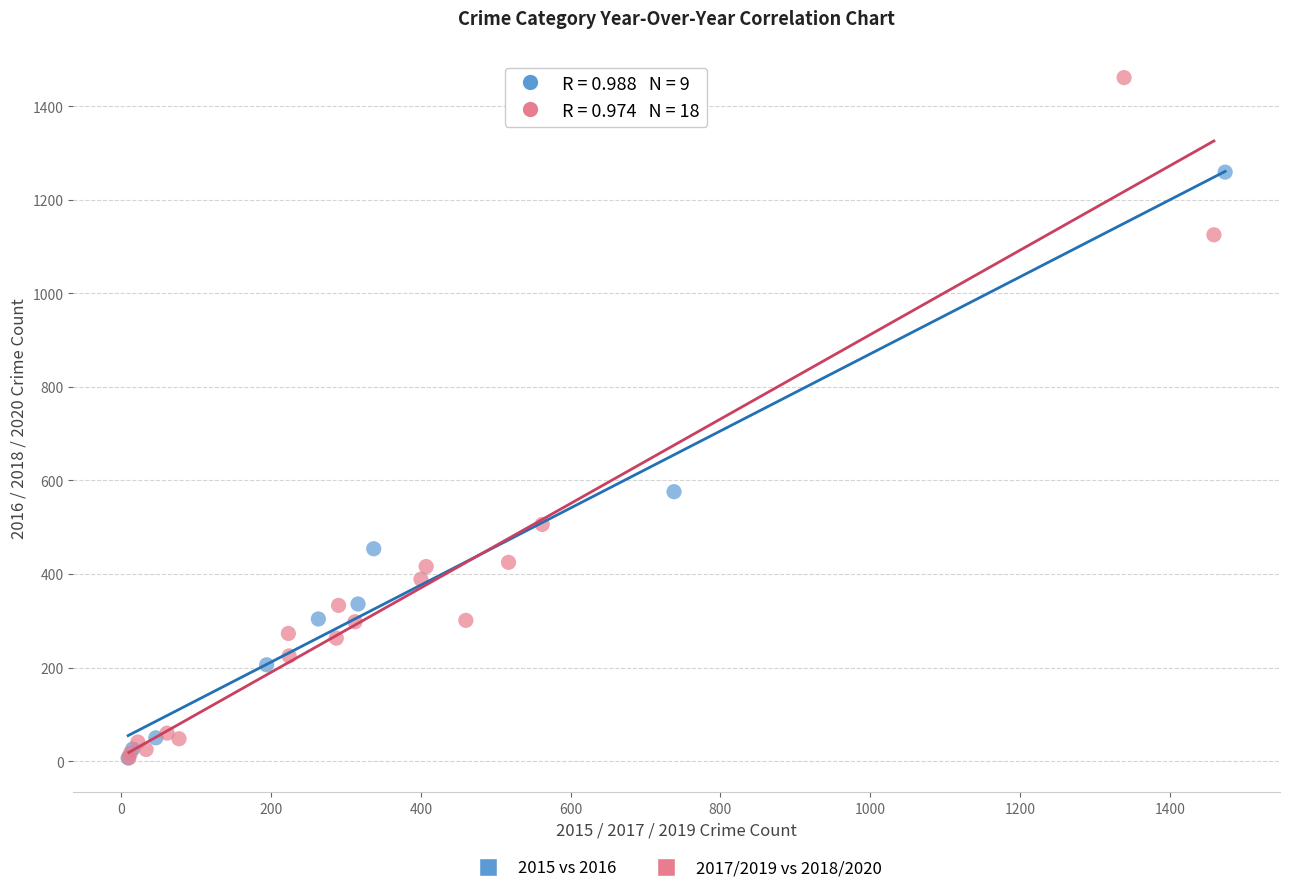

Which series reaches the maximum Y coordinate?

2017/2019 vs 2018/2020